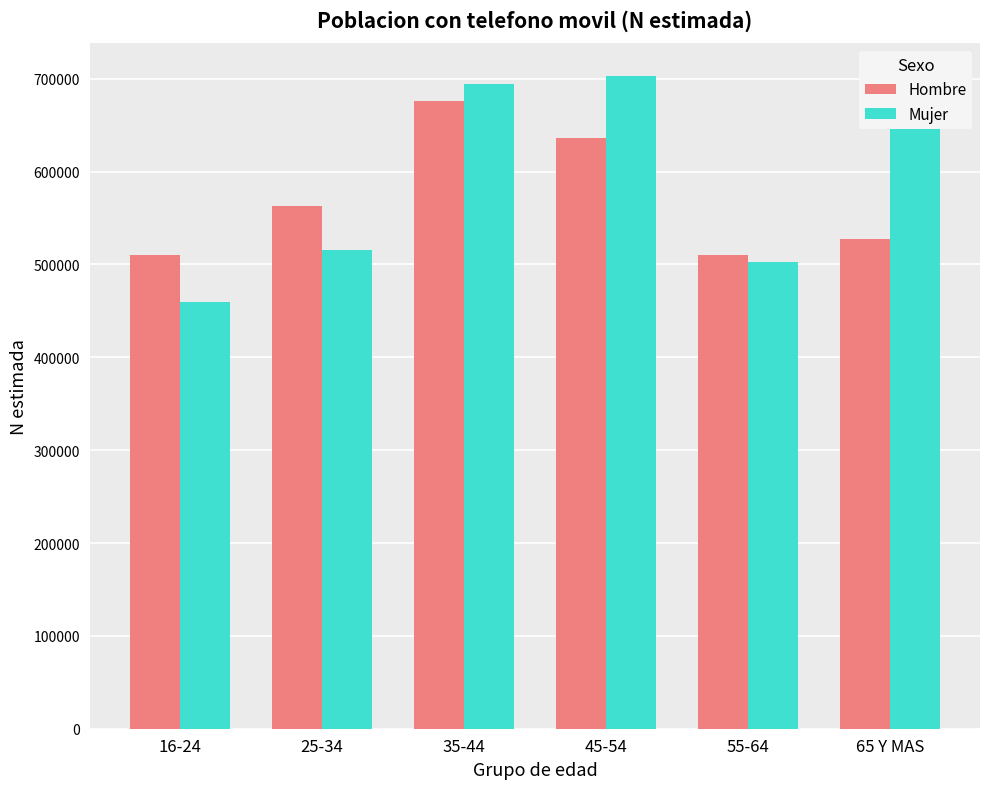

At 65 Y MAS, list the series in order from smallest to largest.

Hombre, Mujer